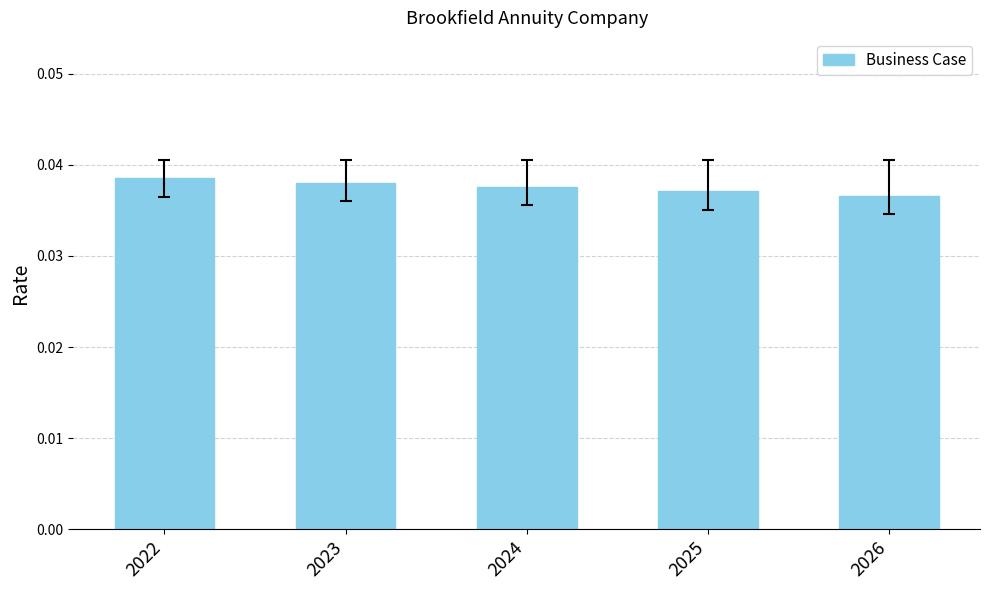

The chart shows a value of 0.1 at 2023. True or false?

False